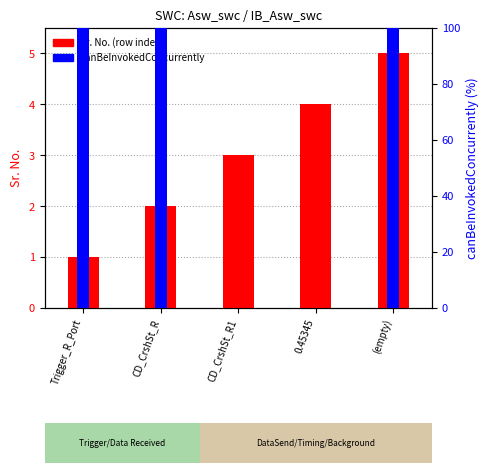

List the series in order of their overall mean, highest first.

canBeInvokedConcurrently, Sr. No. (row count)